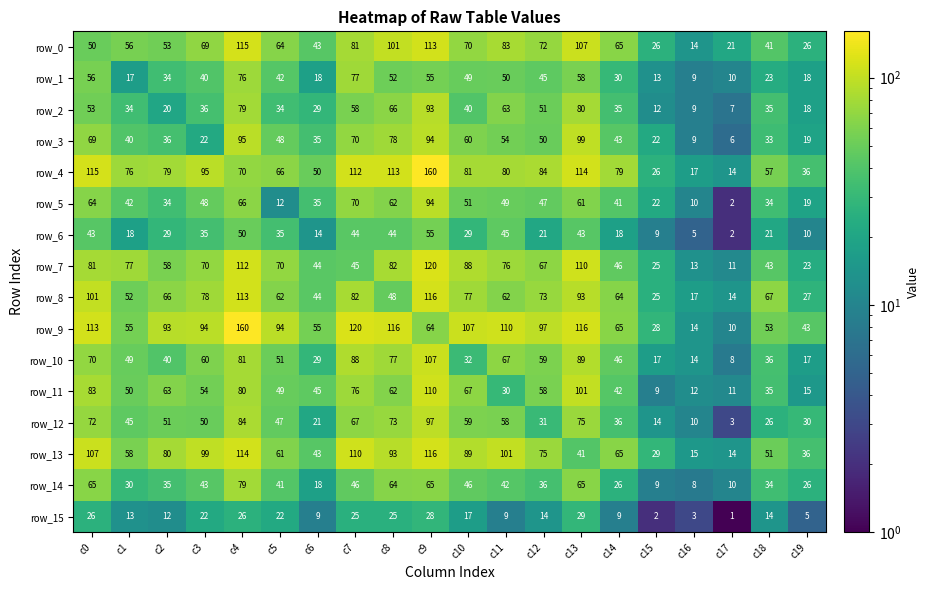

At which category is the sum across all series the highest?

c9